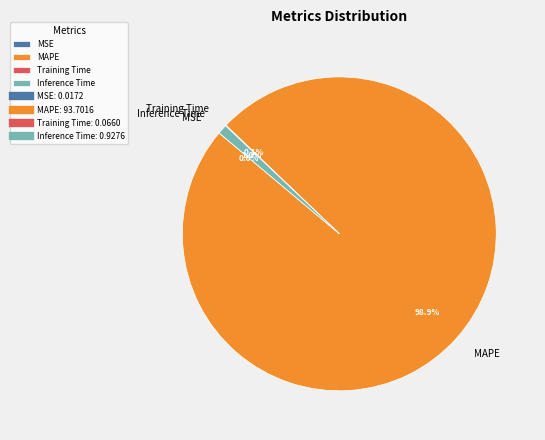

Which has a higher value, Inference Time or MAPE?

MAPE